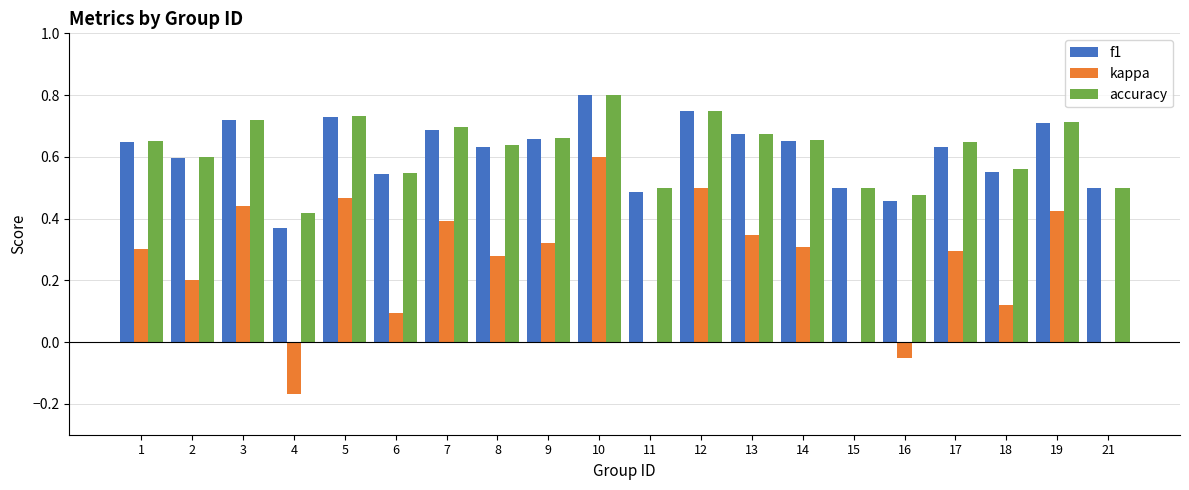

At which category does the chart reach its peak across all series?

10